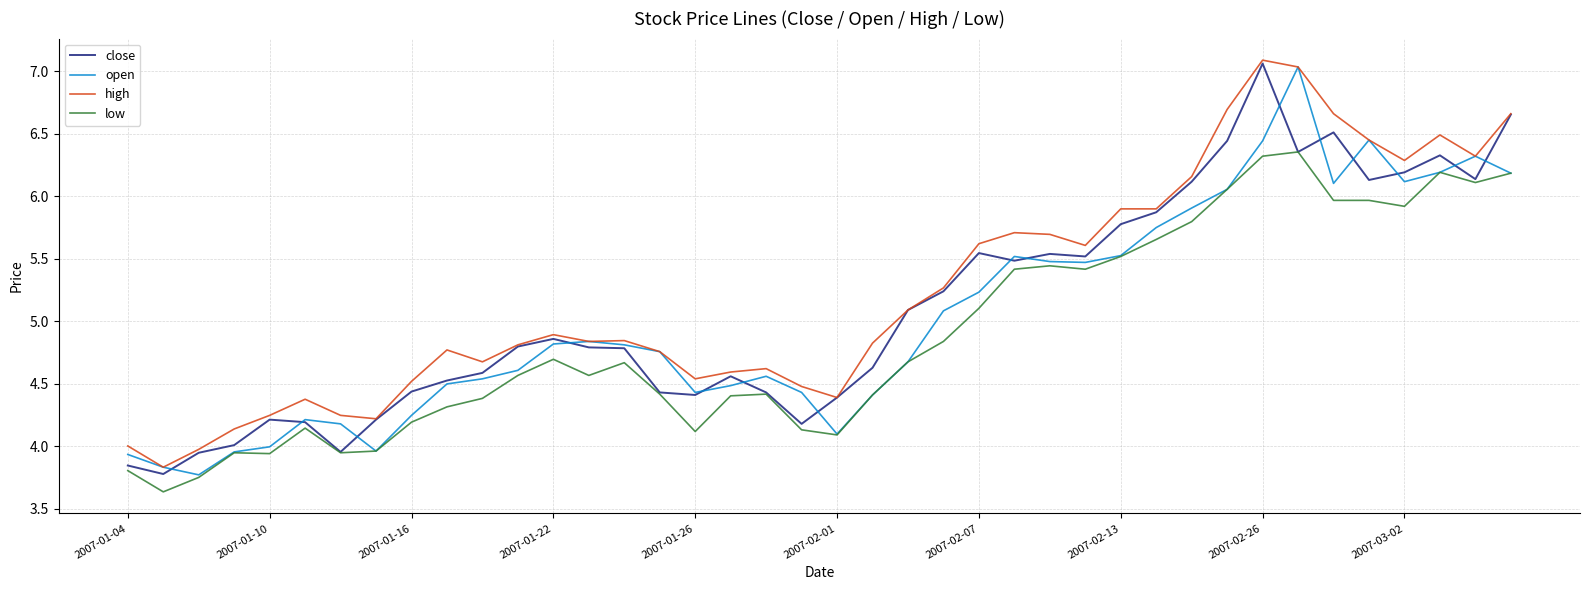

What is the greatest value displayed?

7.1